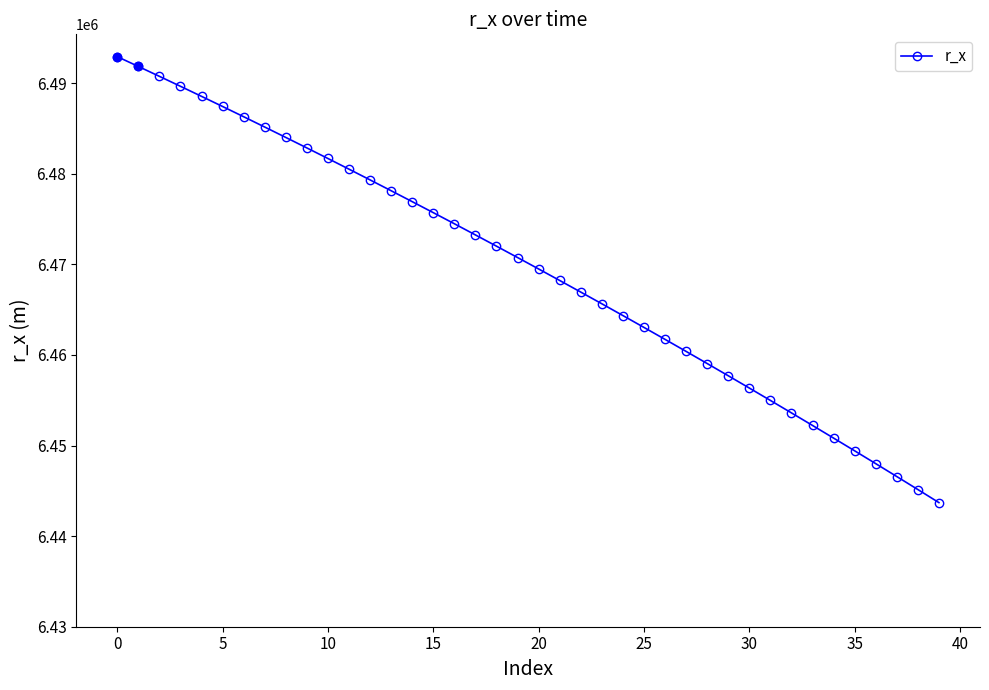

What is the value of the 8th point from the left?

6485149.5